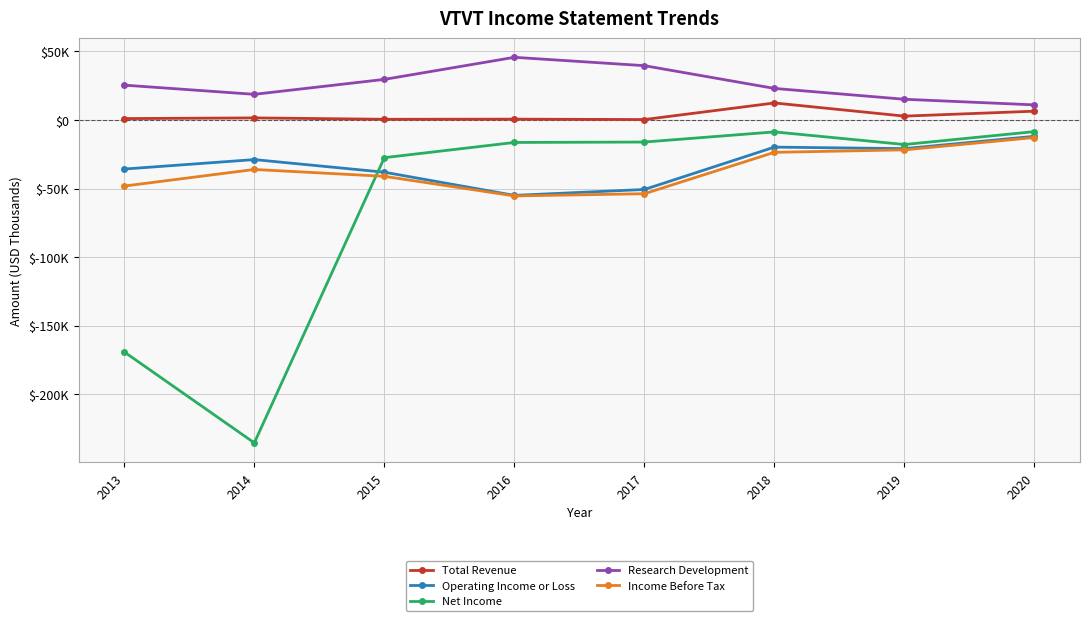

Which series changed the most between 2017 and 2018?

Operating Income or Loss